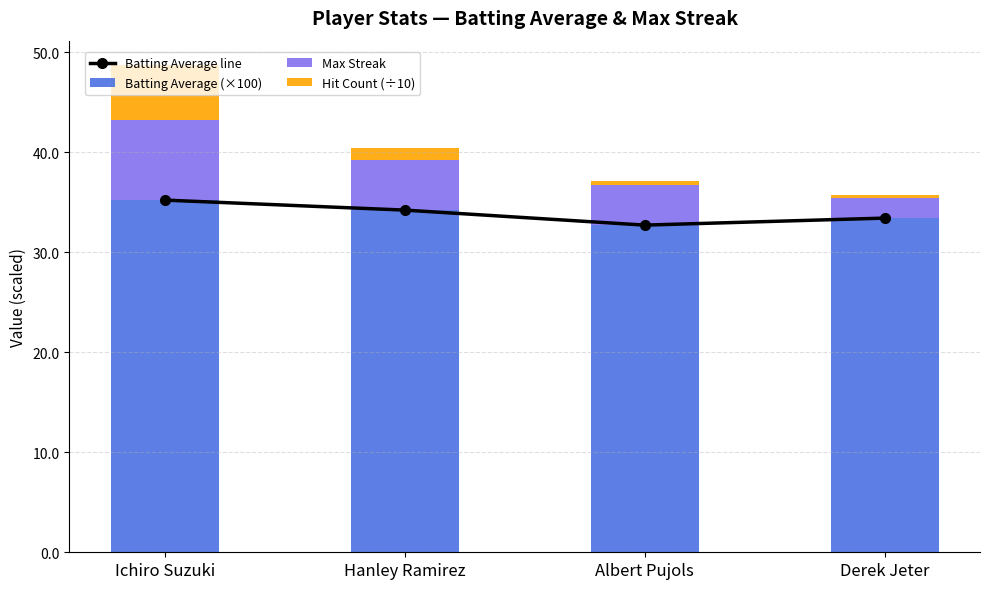

What is the maximum value for Batting Average (×100)?

35.2